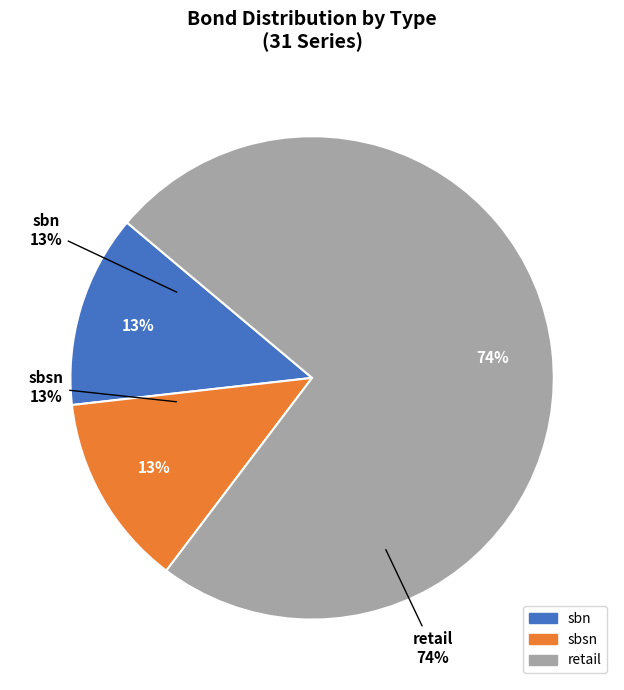

Between sbn and retail, which is larger?

retail